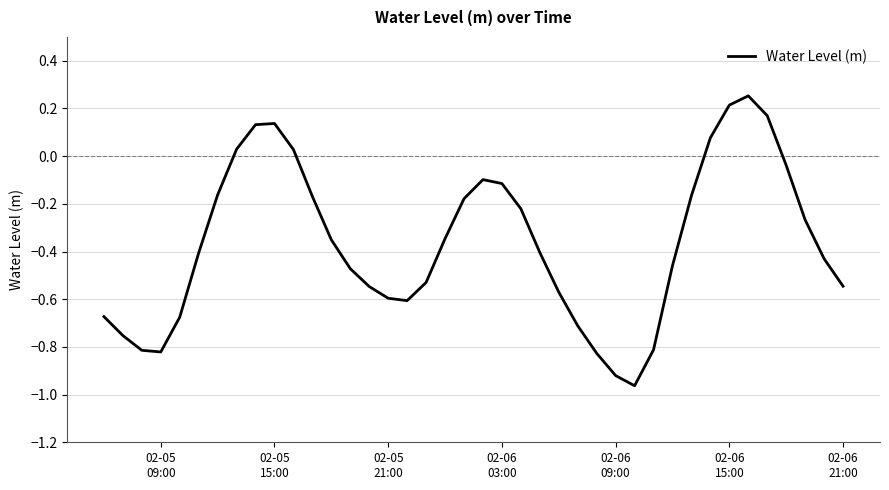

How many positive values are there?

8